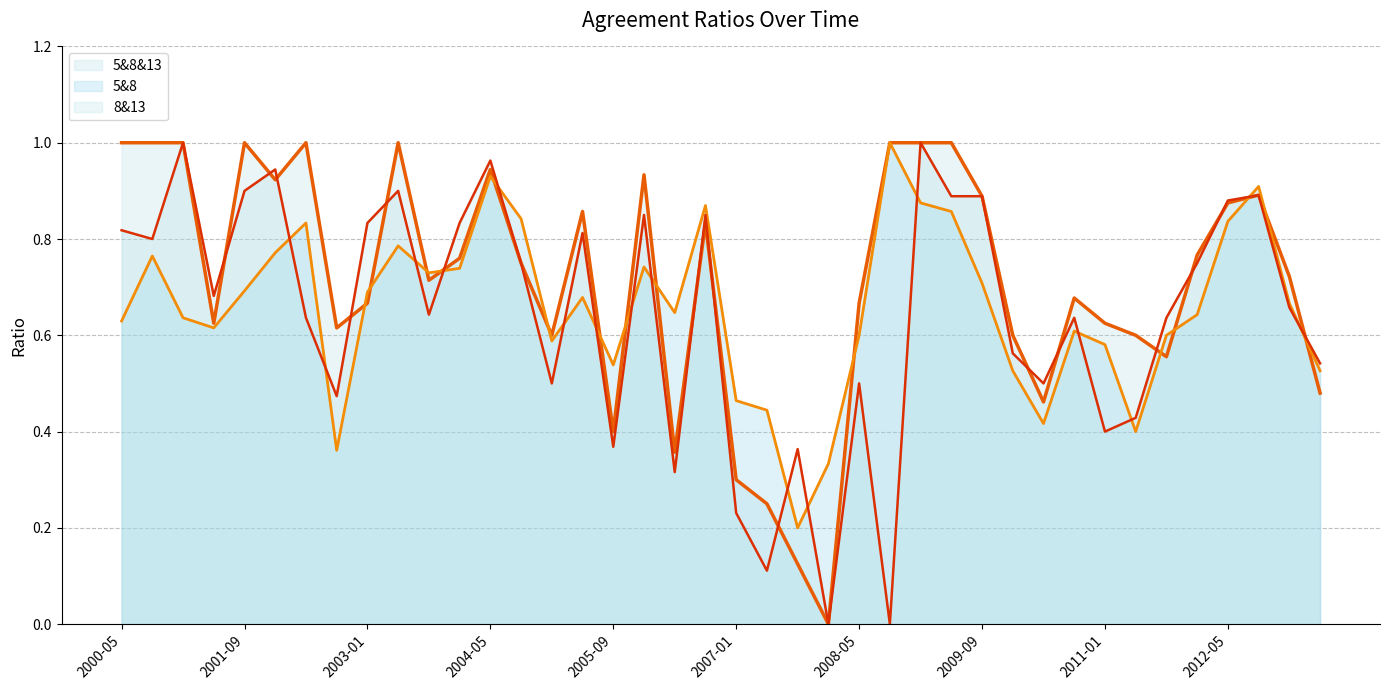

What is the total value across all series at 2001-09?

2.6